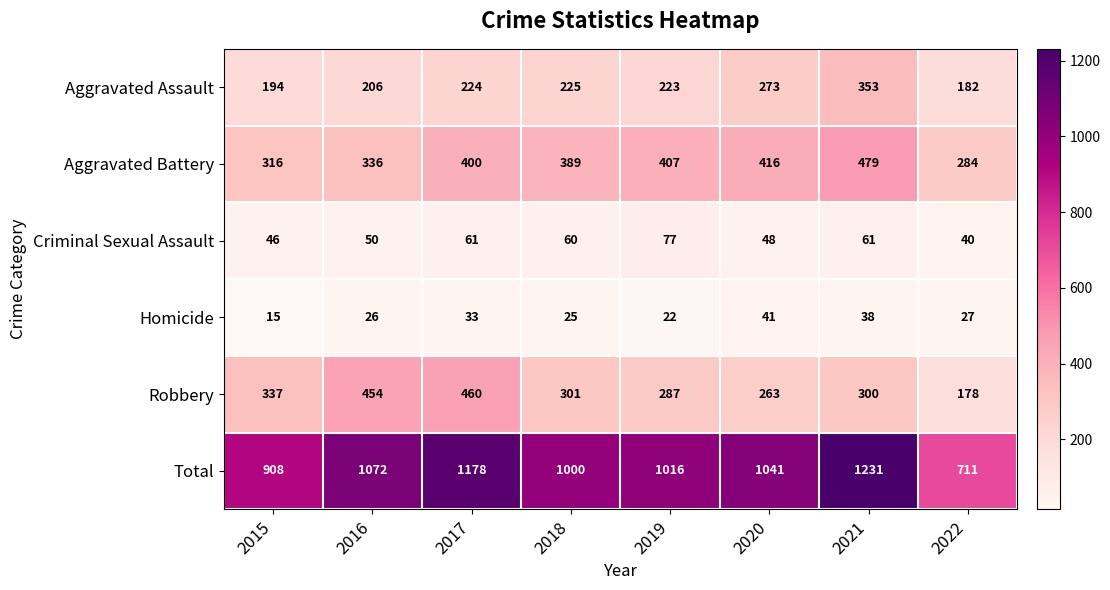

What is the difference between the maximum and minimum values in the Criminal Sexual Assault series?

37